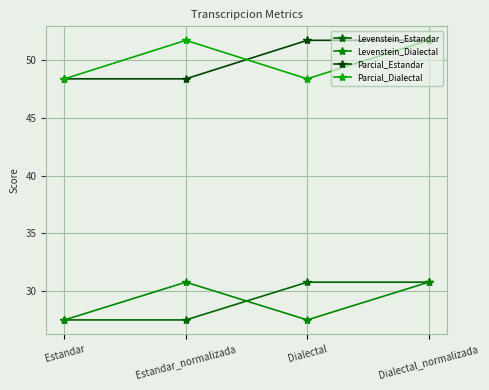

How many categories are shown in the chart?

4